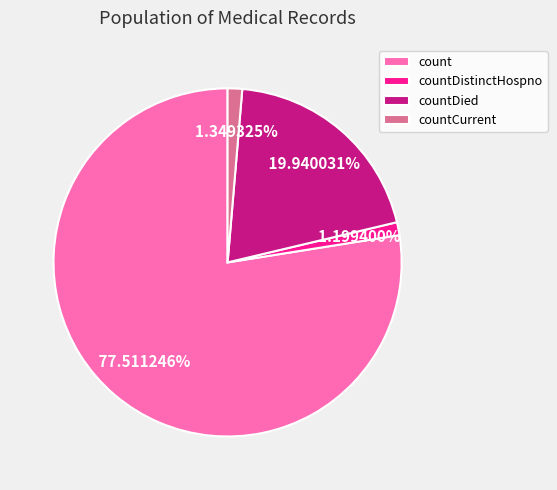

The countDied slice represents 20% of the pie. True or false?

True